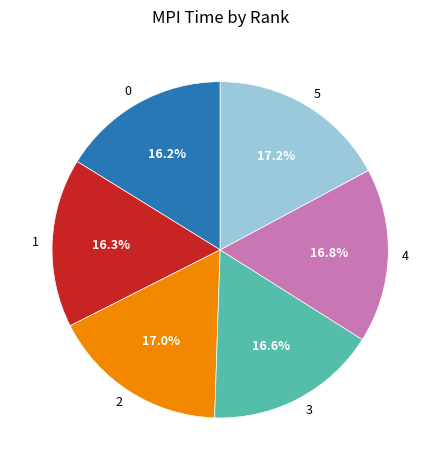

True or false: 2 accounts for 6% of the total.

False